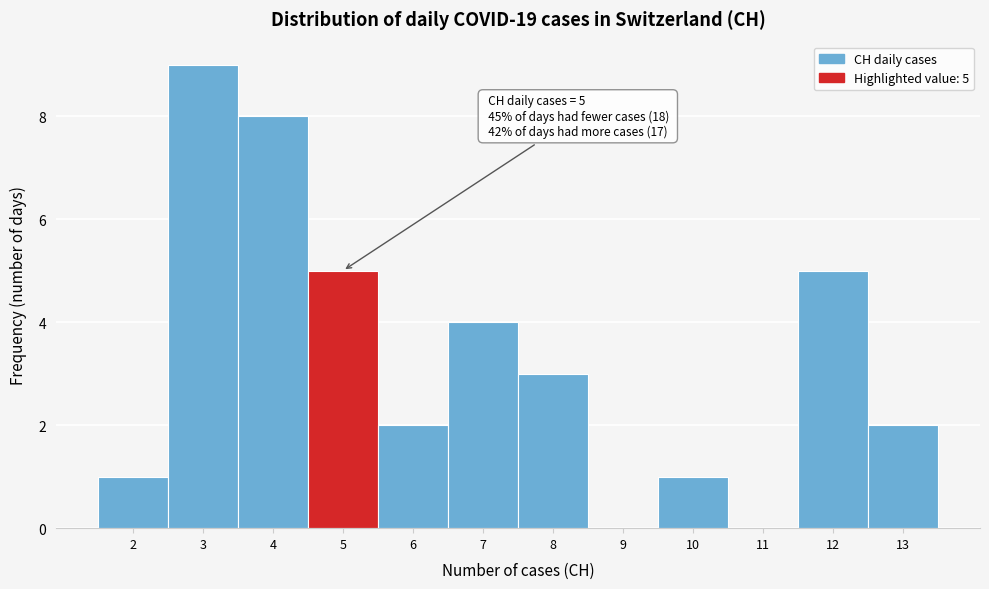

Over which range of the x-axis is the bar tallest?

2.5 to 3.5